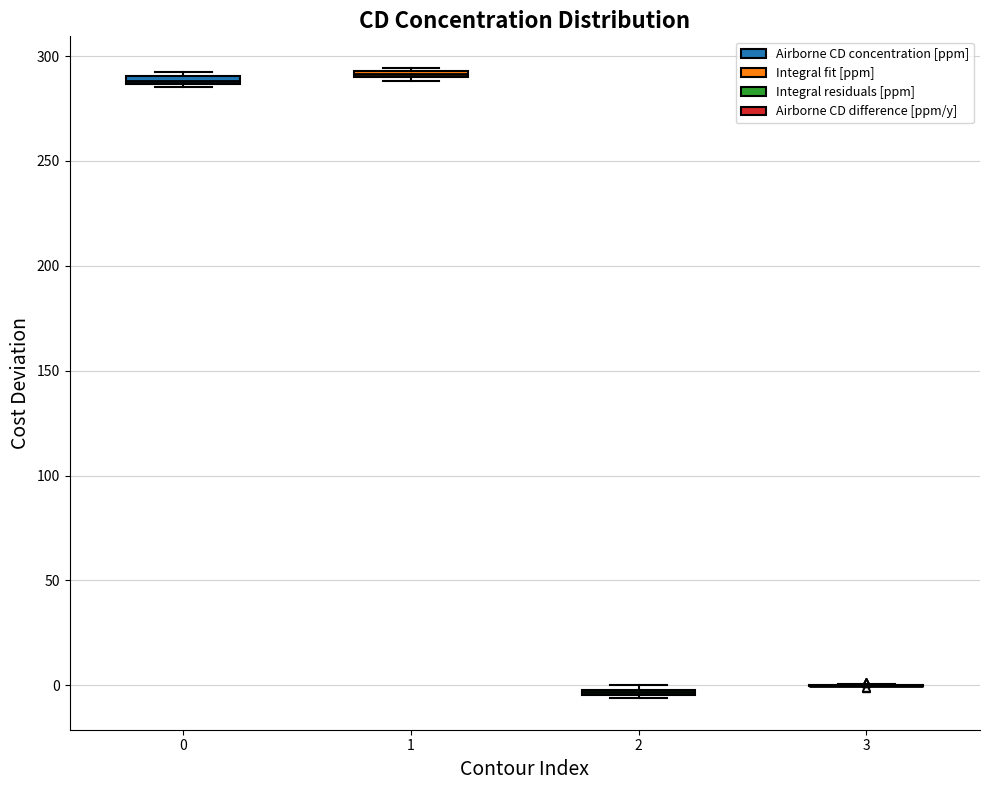

Where is the upper edge of the box at x = 0 on the y-axis? The values are not printed on the chart, so give them approximately, as read against the axis.

290